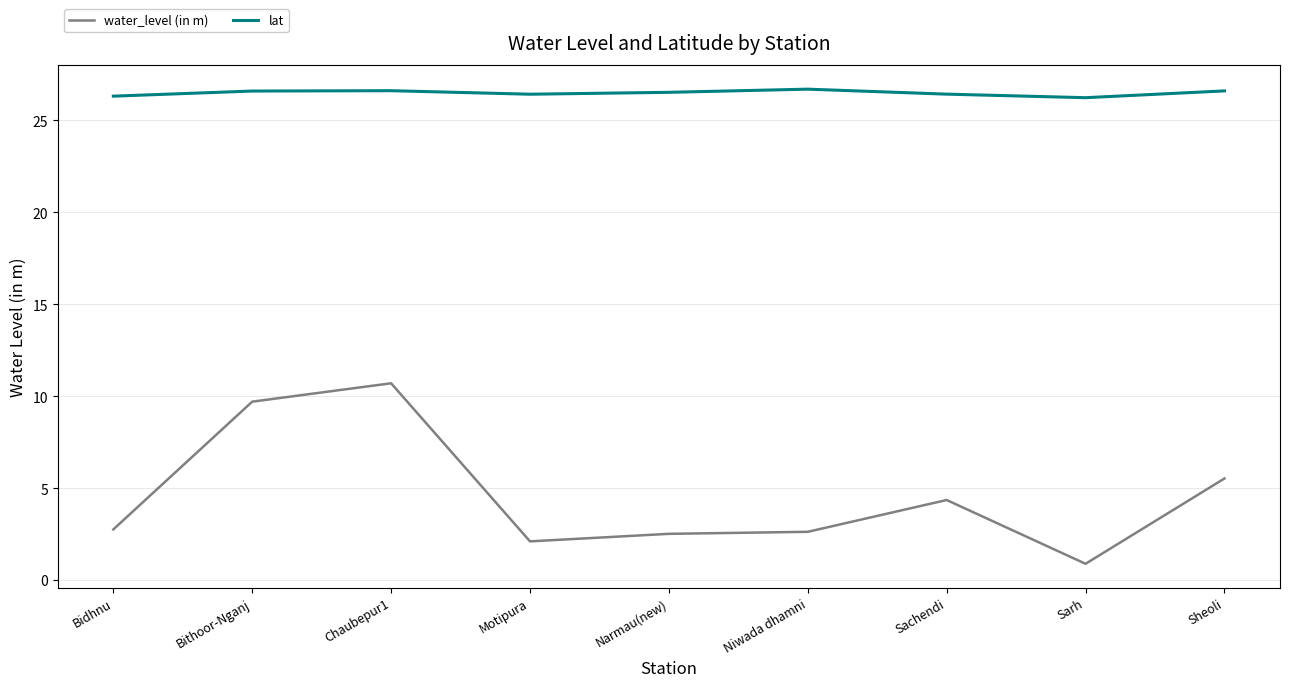

What is the approximate value of water_level (in m) at Bithoor-Nganj?

9.7